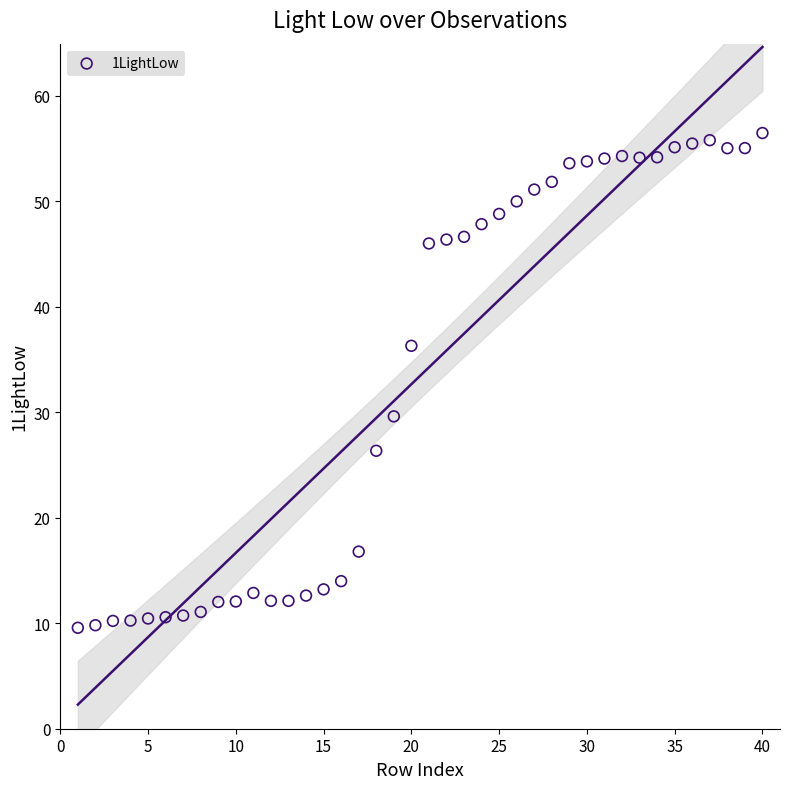

What is the range of Y values (max minus min)?

46.9